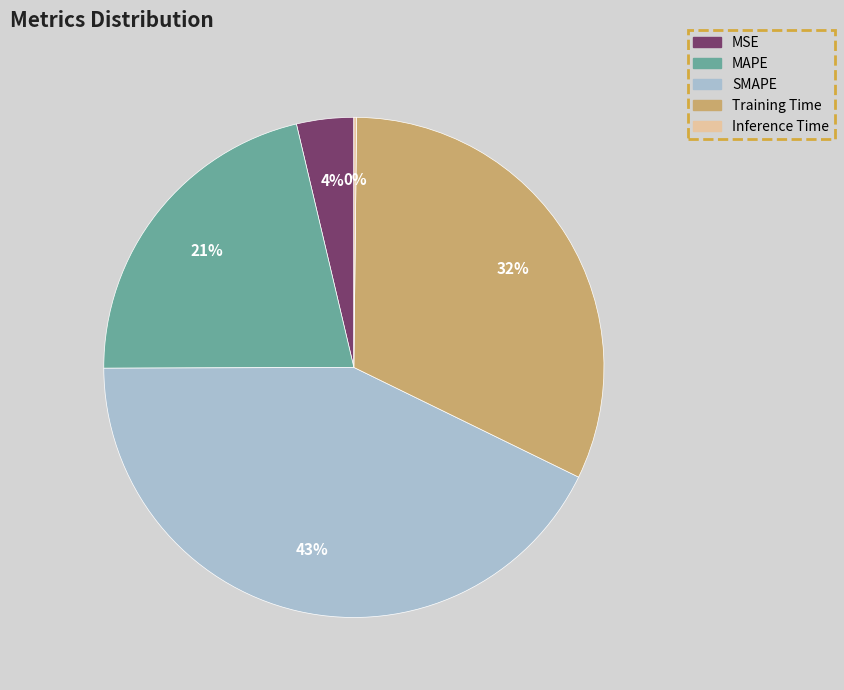

To the nearest percent, what is the difference between the largest and smallest slice percentages?

43%